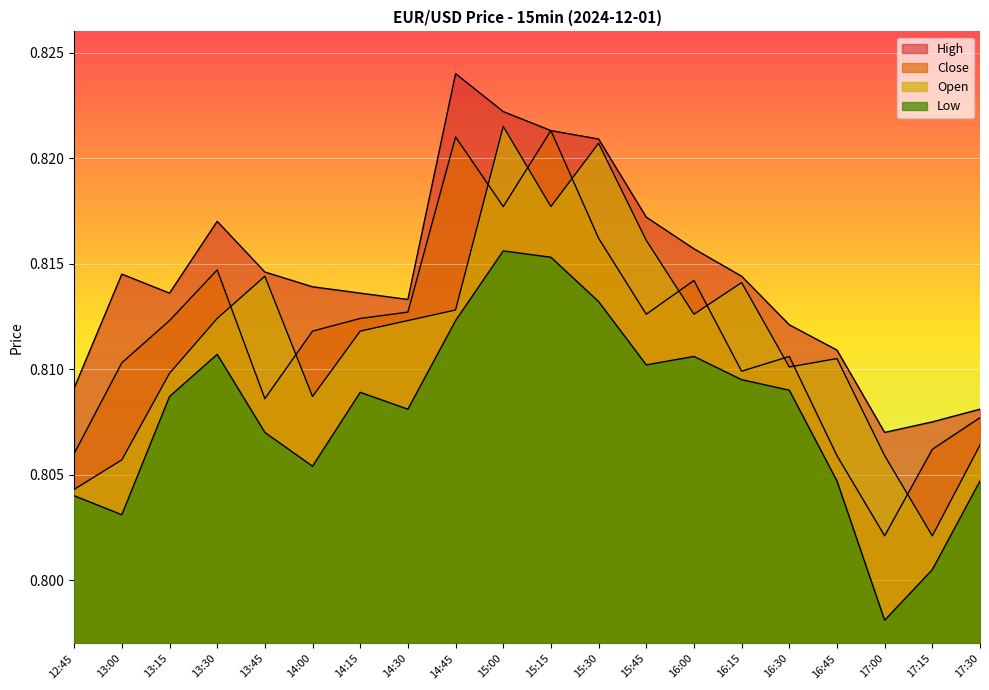

Which series changed the most between 15:15 and 17:15?

Open